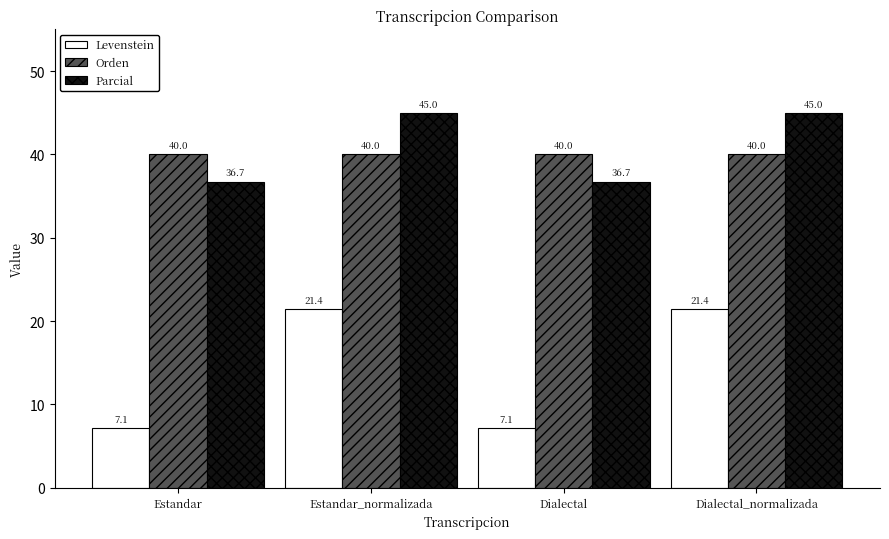

At Dialectal, list the series in order from largest to smallest.

Orden, Parcial, Levenstein